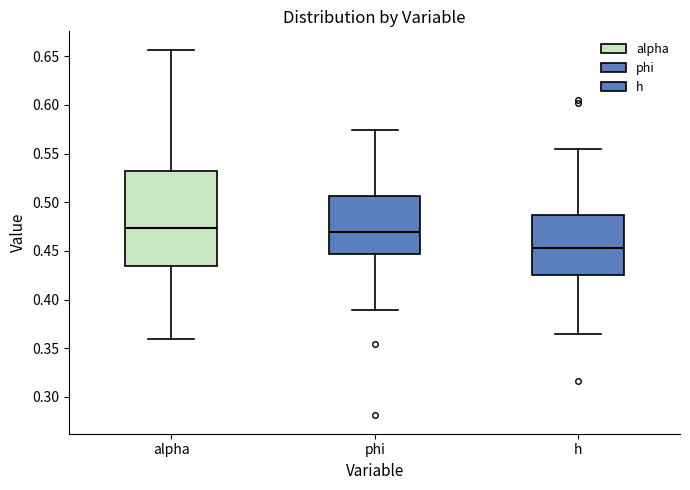

Which box is the tallest, from its lower edge to its upper edge?

alpha